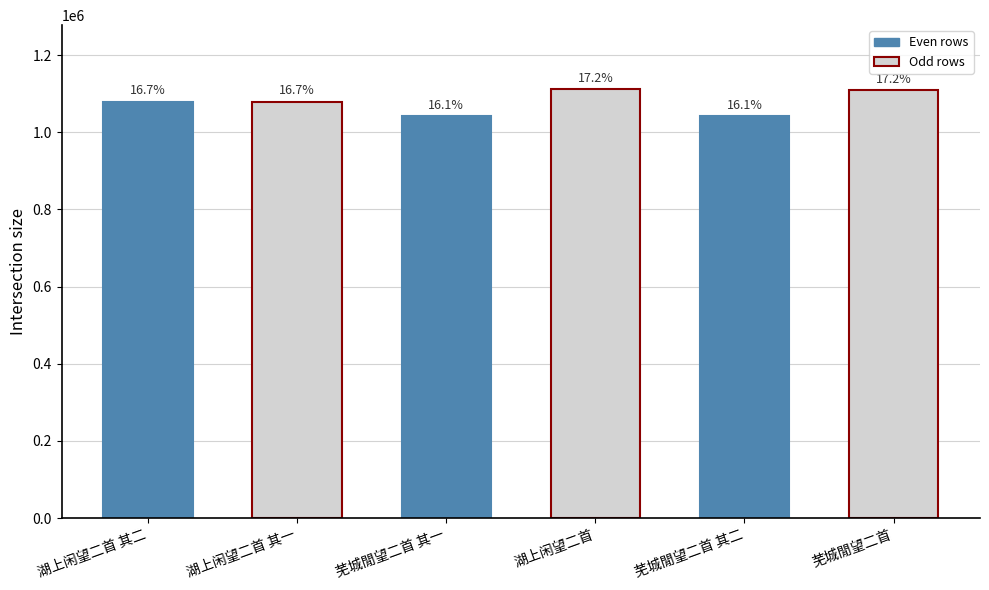

List the labels in order of value, smallest first.

芜城閒望二首 其一, 芜城閒望二首 其二, 湖上闲望二首 其一, 湖上闲望二首 其二, 芜城閒望二首, 湖上闲望二首